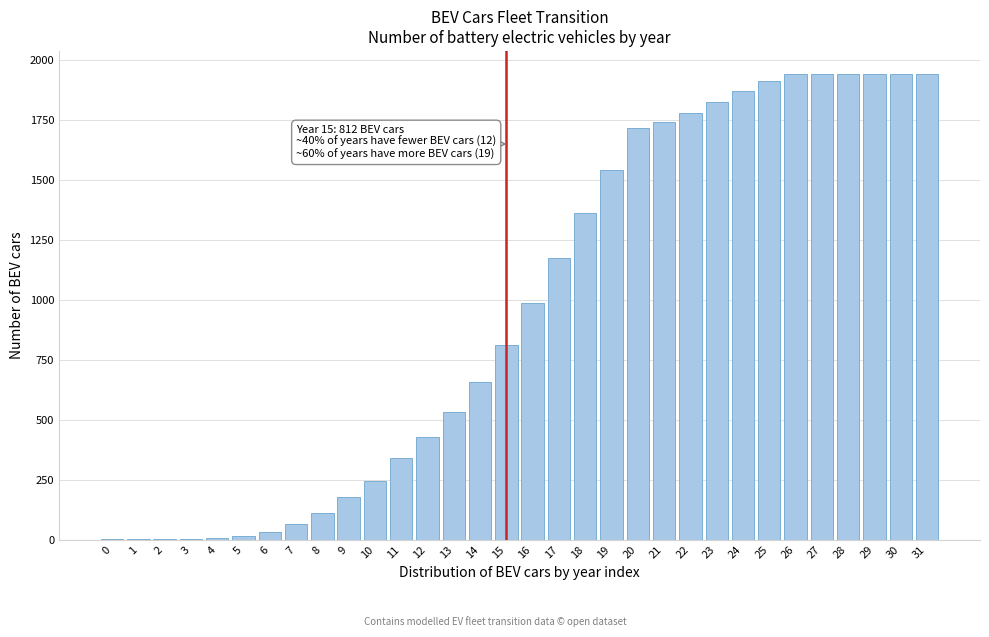

Is it true that the value at 31 is 1942?

True